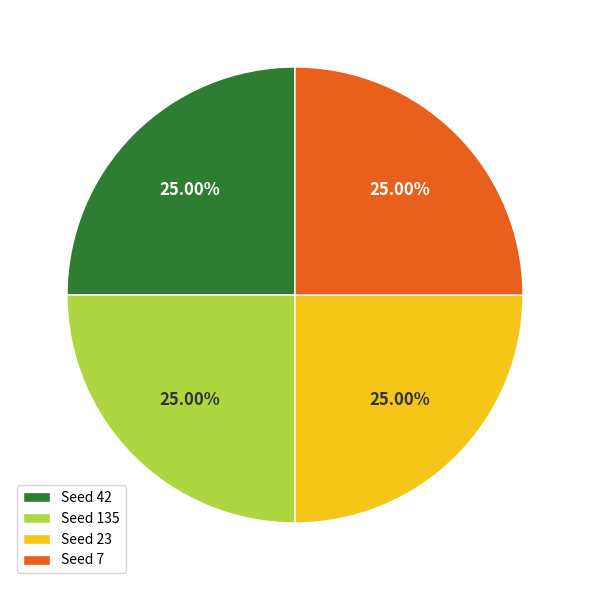

What is the ratio of the value at Seed 135 to the value at Seed 7?

1.0